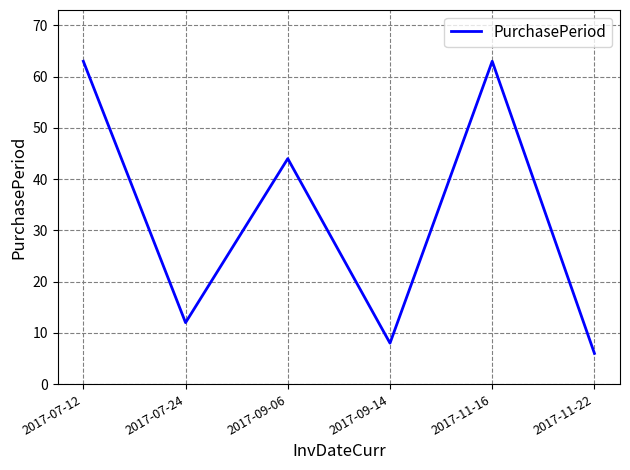

What position from the left is 2017-09-14?

4